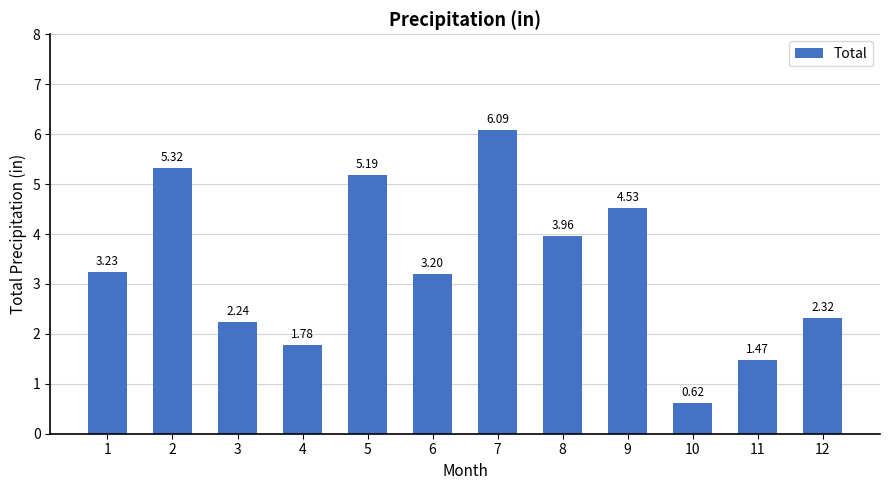

Rank the categories by value from lowest to highest.

10, 11, 4, 3, 12, 6, 1, 8, 9, 5, 2, 7